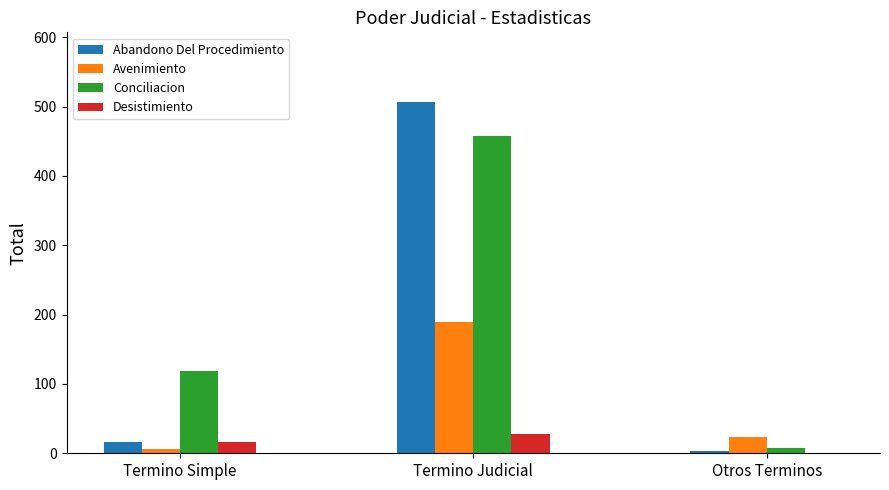

Which series has the widest spread of values?

Abandono Del Procedimiento